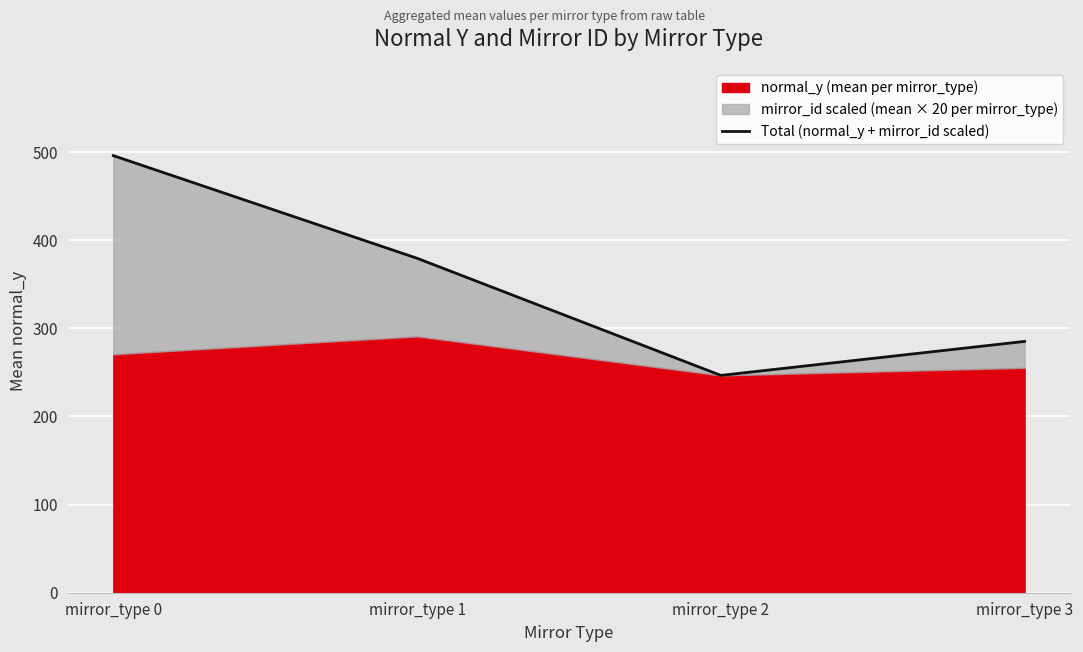

What is the difference between the values at mirror_type 2 and mirror_type 0?

249.4